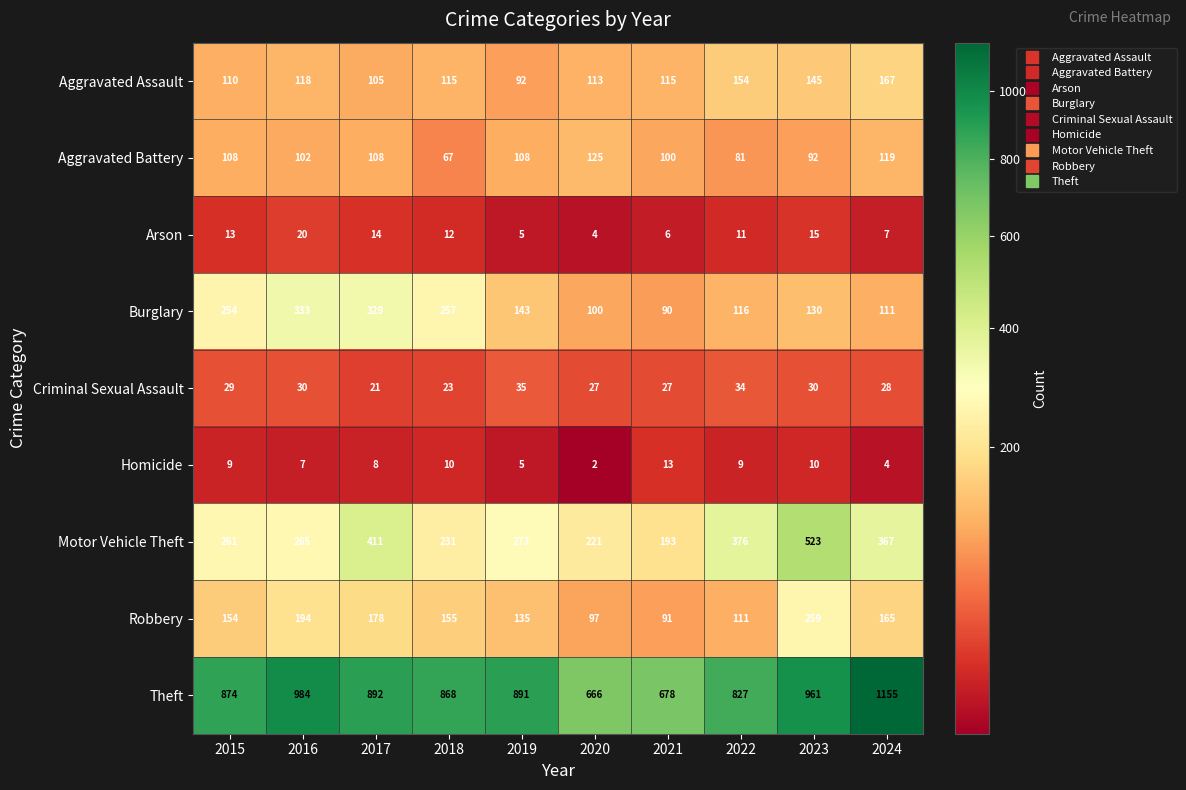

Which series has the largest total across all categories?

Theft